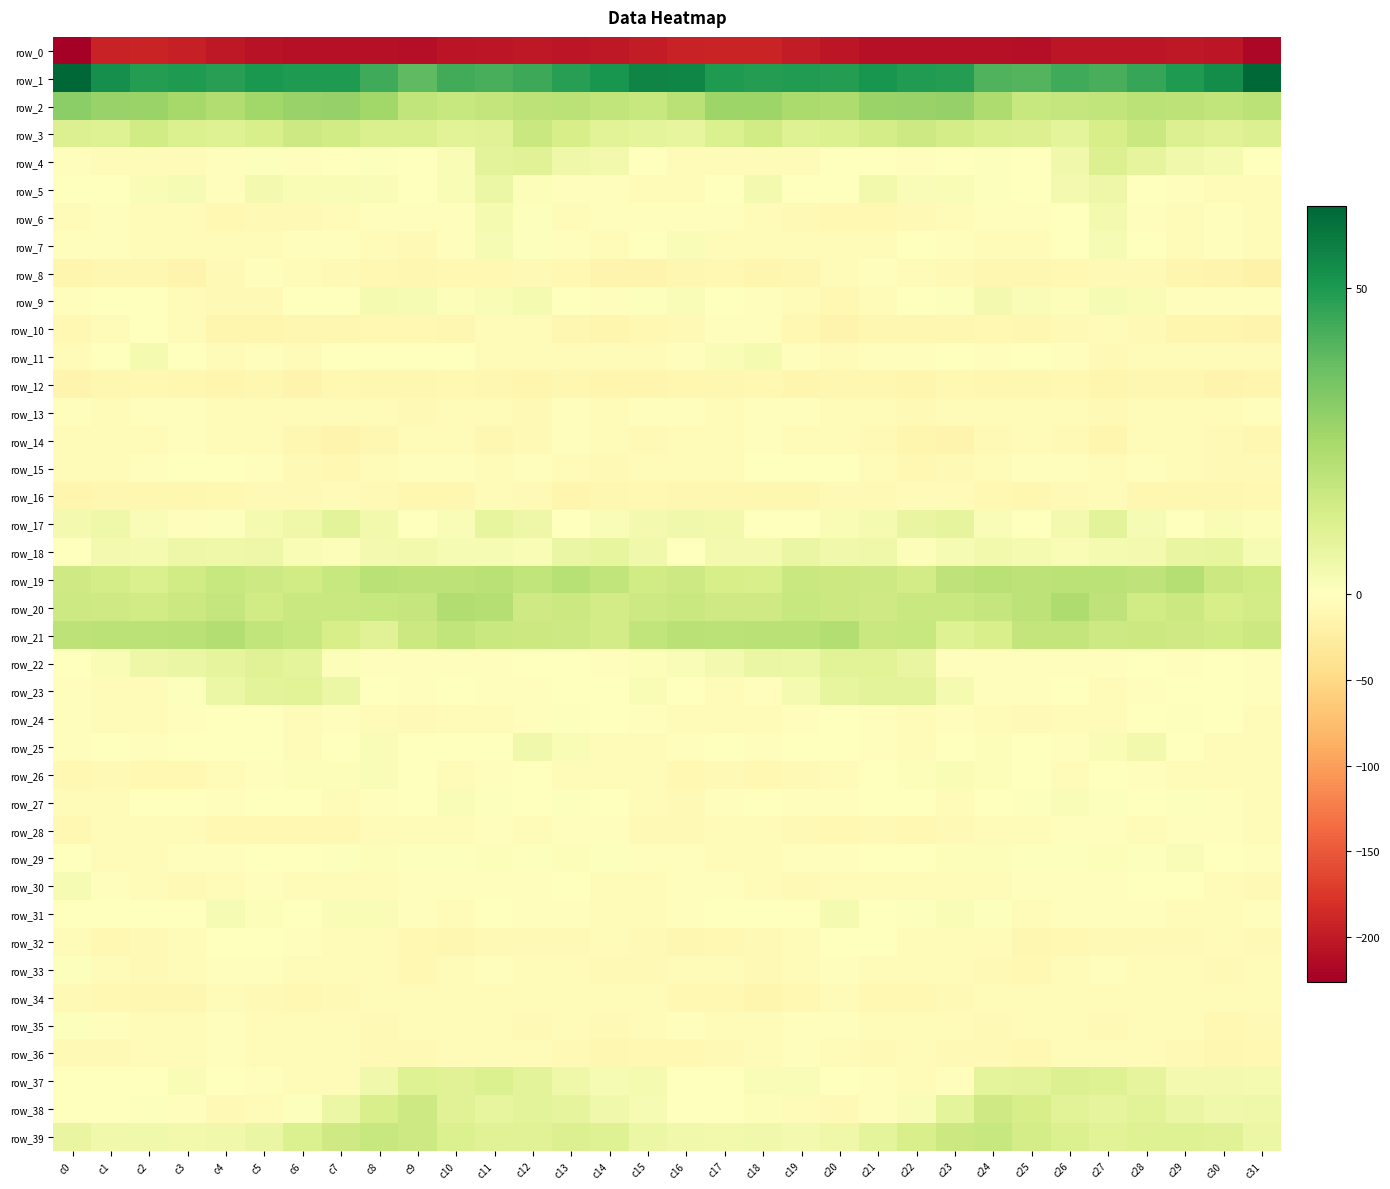

Read the row_38 value at c27.

7.9